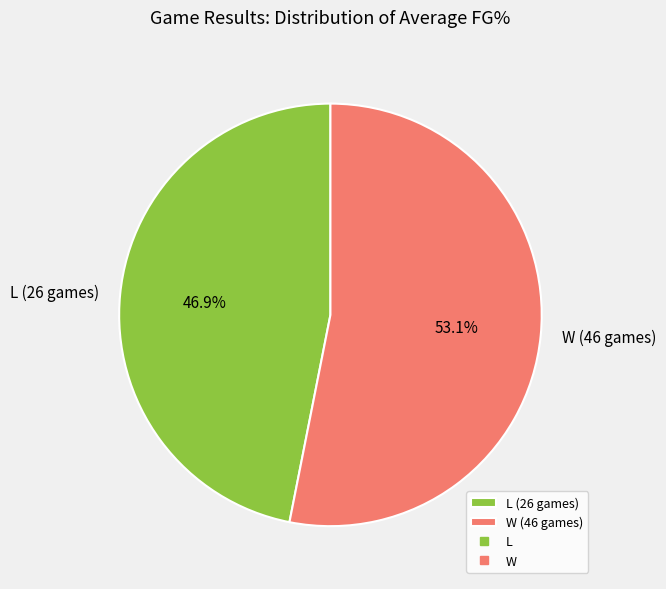

Rank the categories by value from highest to lowest.

W (46 games), L (26 games)